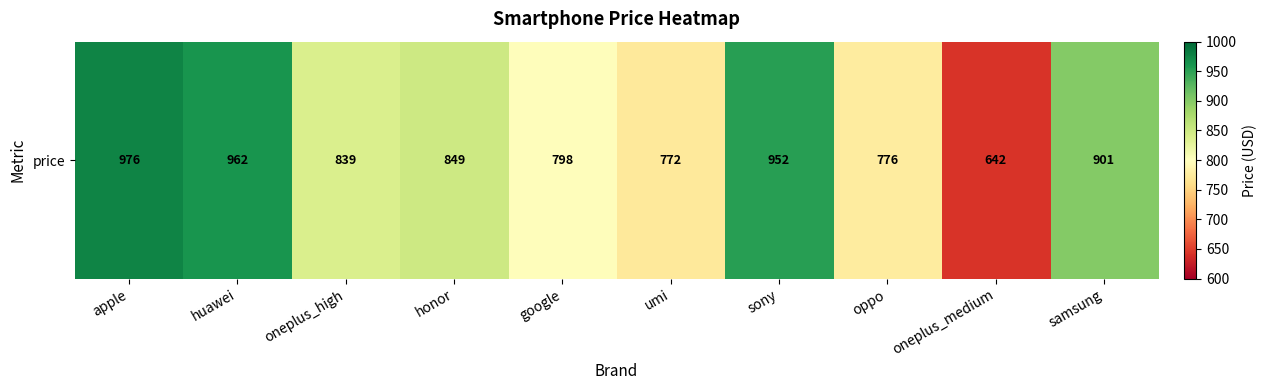

Count the number of categories in the chart.

10